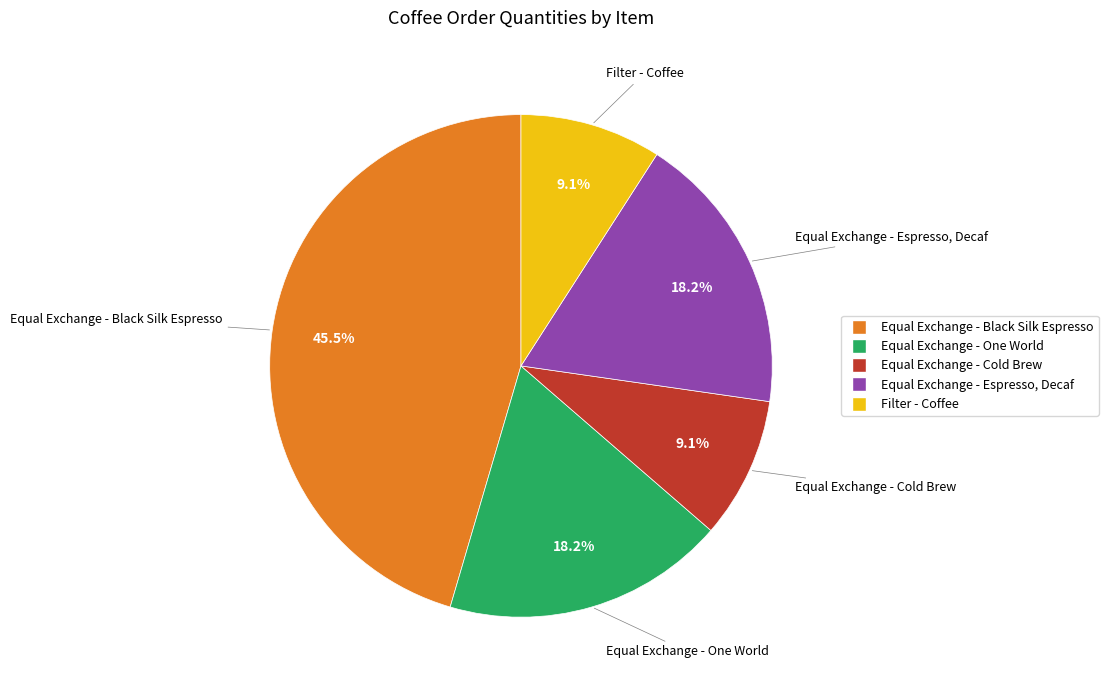

Is Equal Exchange - One World the majority of the pie?

No